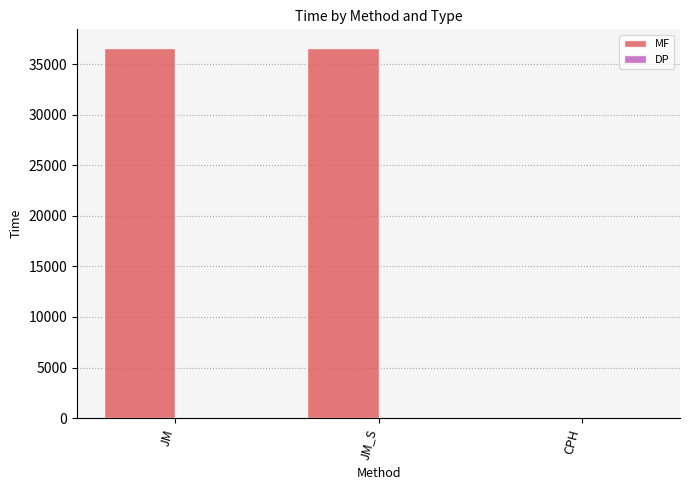

Between JM and CPH, which series saw the biggest shift?

MF